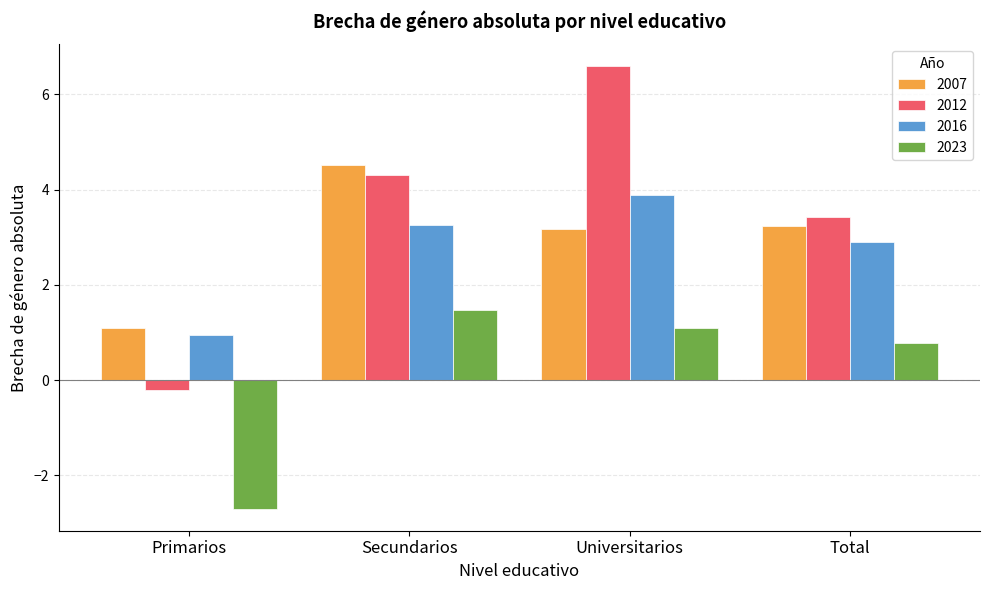

At how many categories does at least one series exceed 0?

4